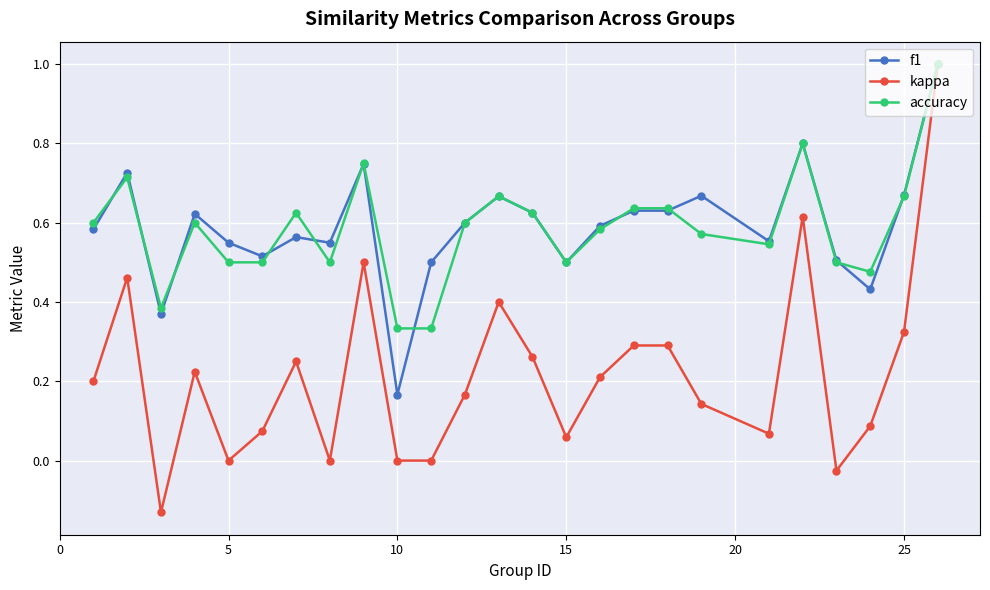

Which series has the largest range (max minus min)?

kappa